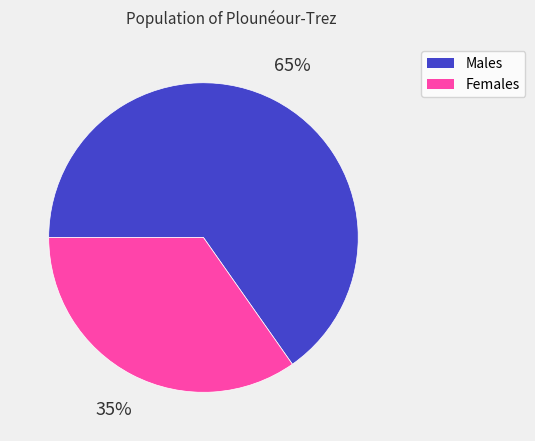

To the nearest percent, what is the average slice percentage?

50%